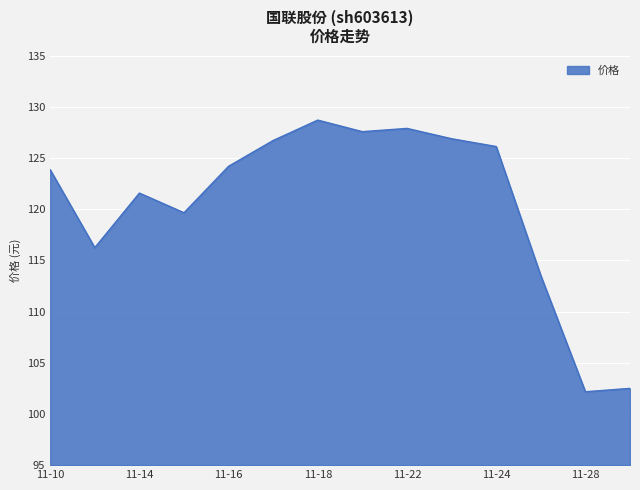

What is the difference between the maximum and minimum values?

26.5